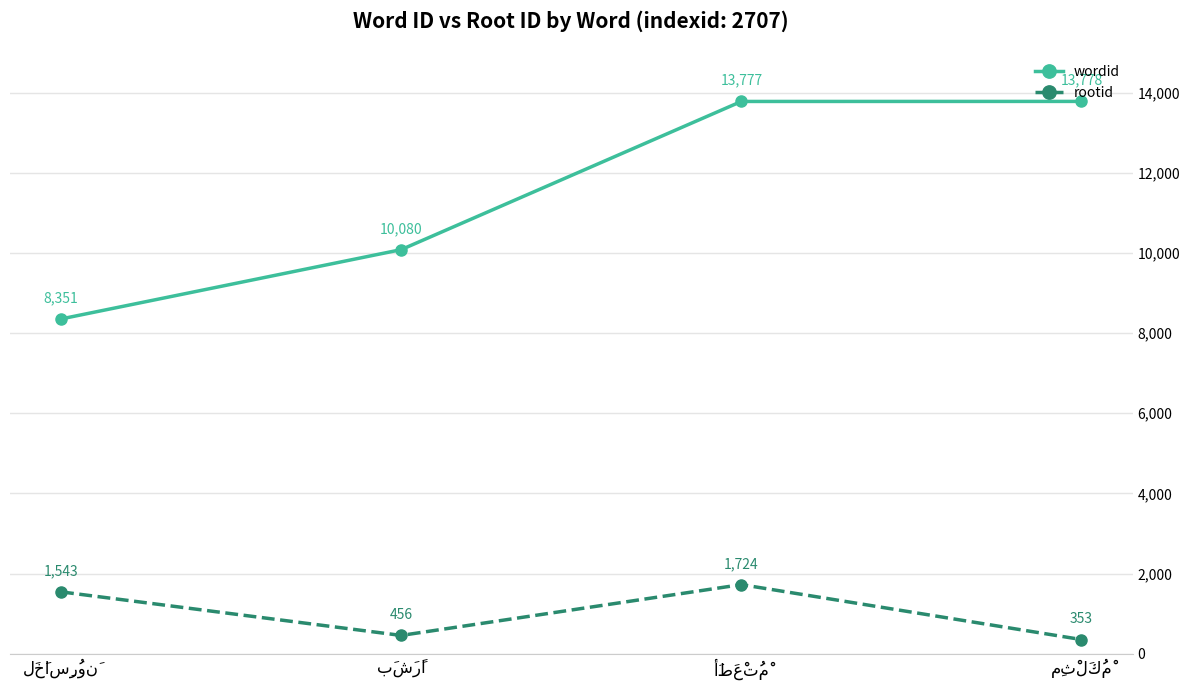

What is the average value of the rootid series?

1019